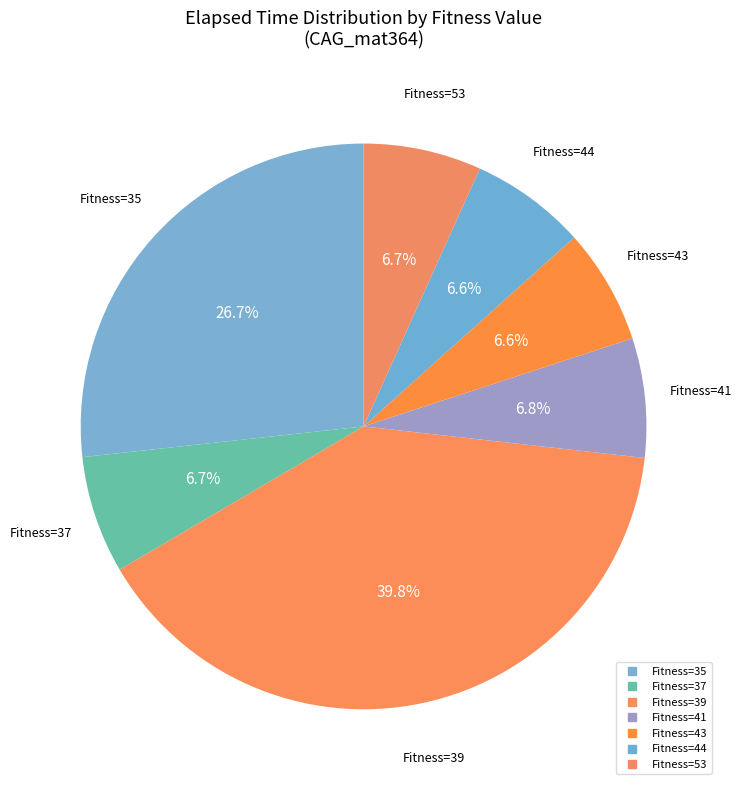

Count the number of slices in the pie.

7